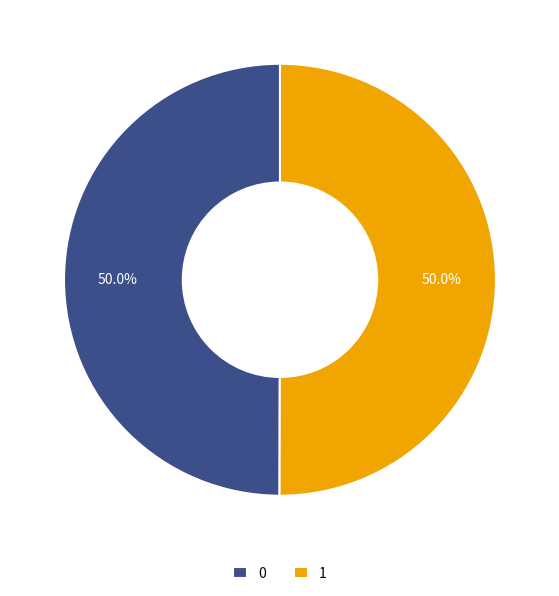

What percentage is NOT represented by 1?

50.0%